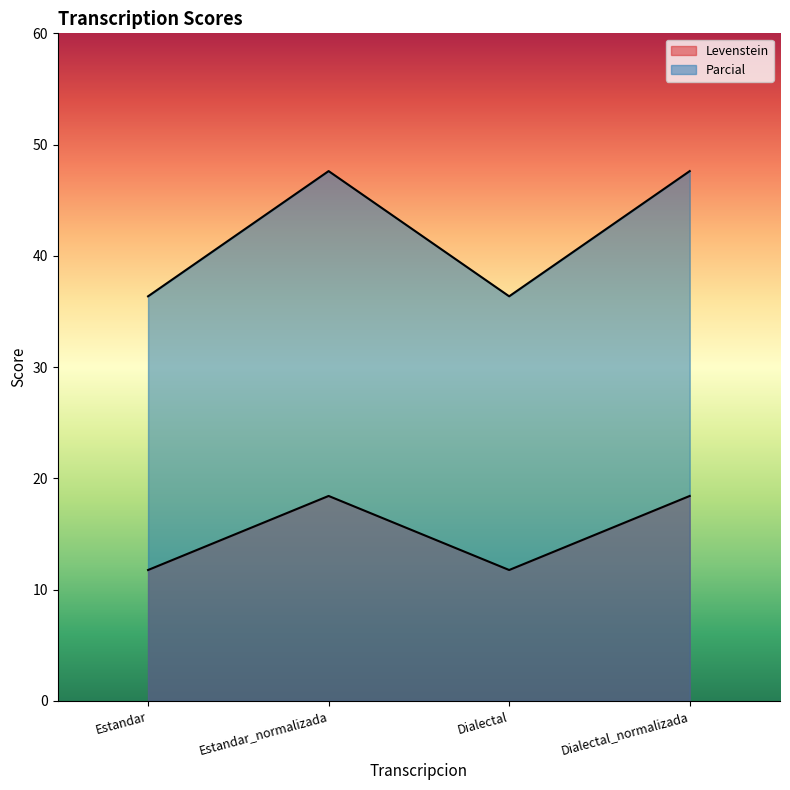

List the series in order of their peak value, lowest first.

Levenstein, Parcial